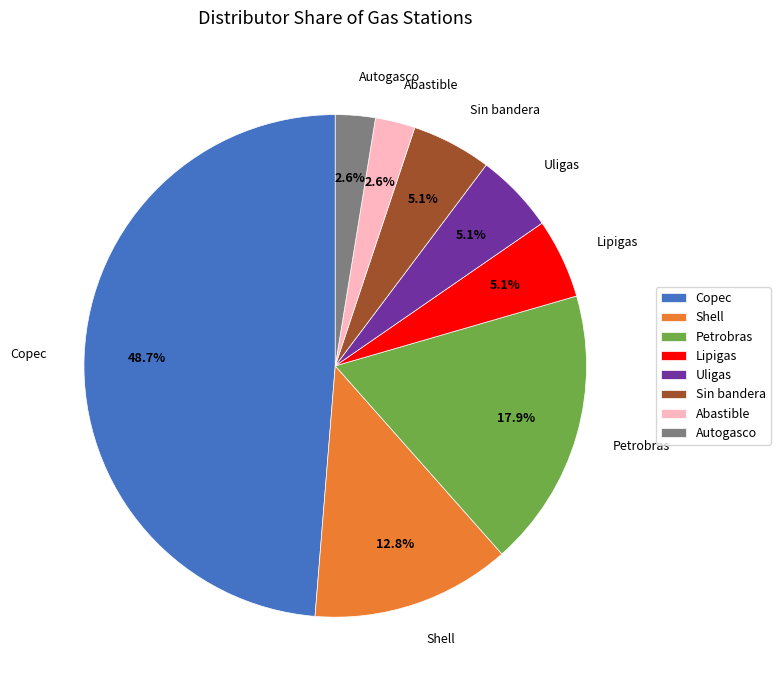

To the nearest percent, what percentage of the pie is Autogasco?

3%